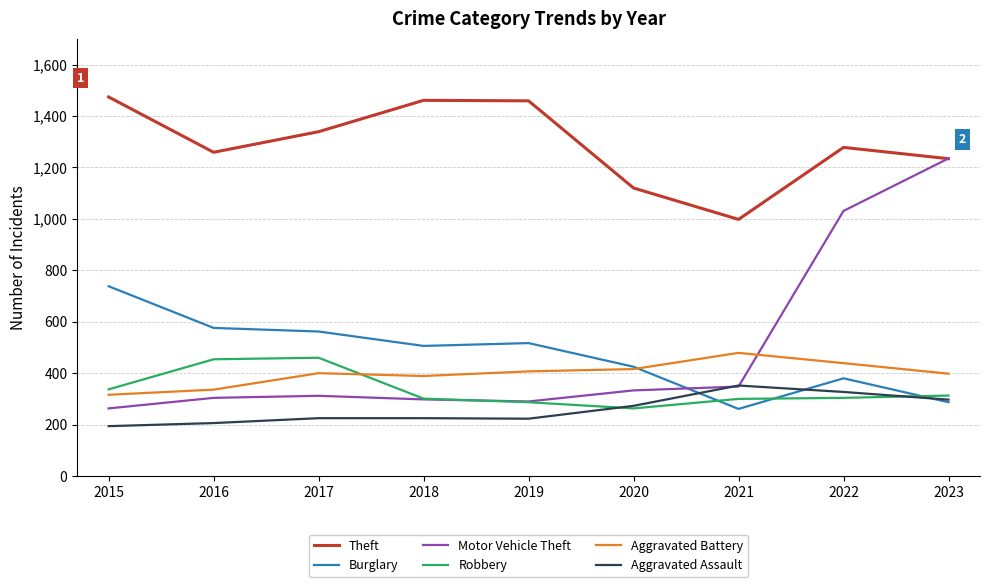

Between 2020 and 2023, which series saw the biggest shift?

Motor Vehicle Theft